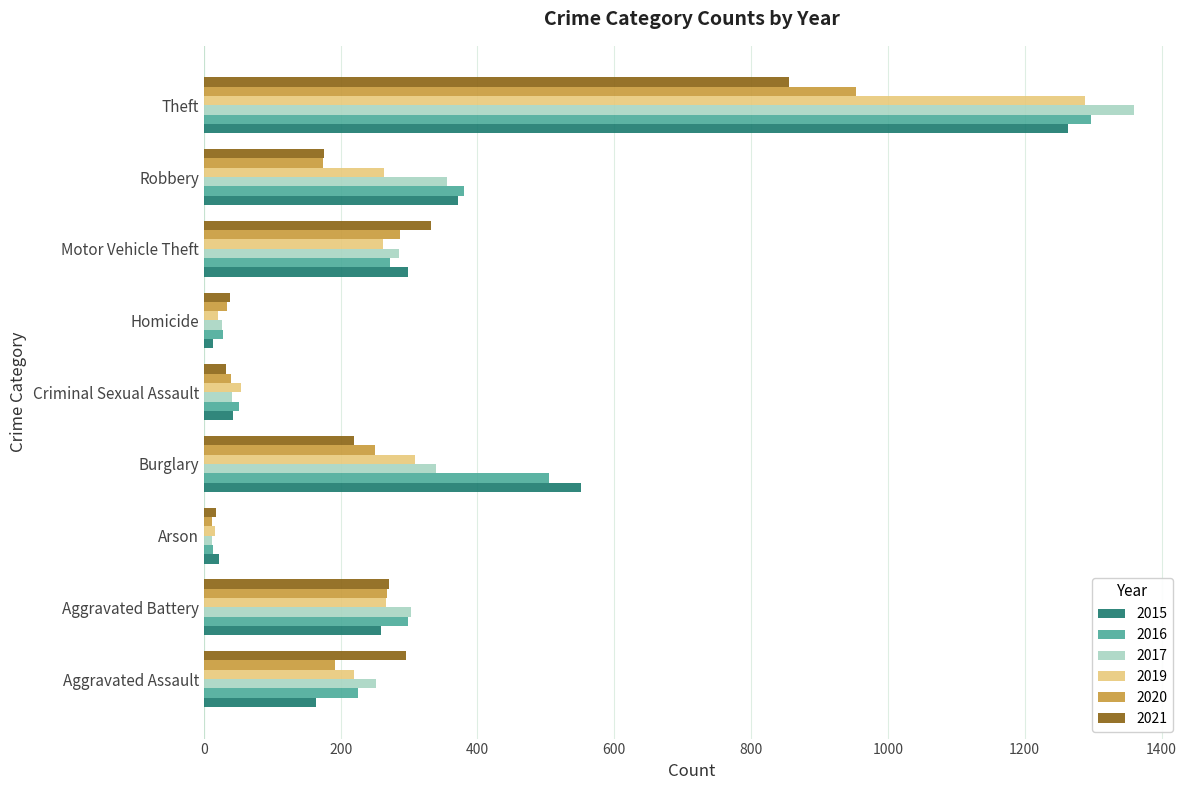

What is the spread (max minus min) of values at Arson?

10